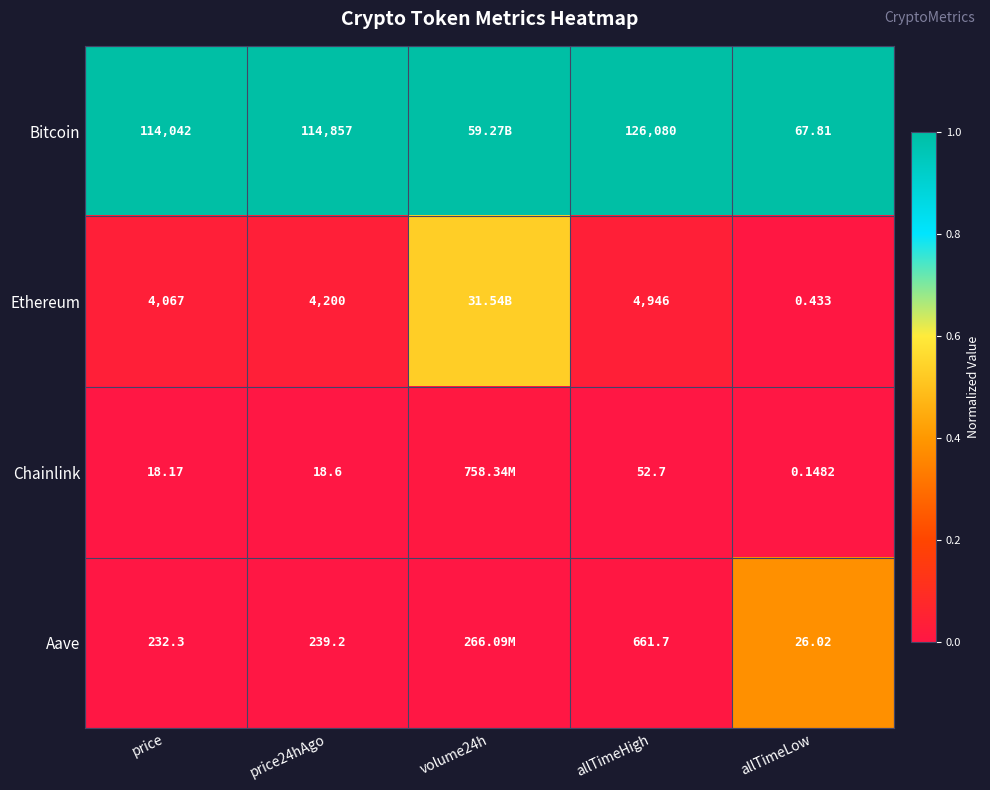

At how many categories does at least one series exceed 0?

5